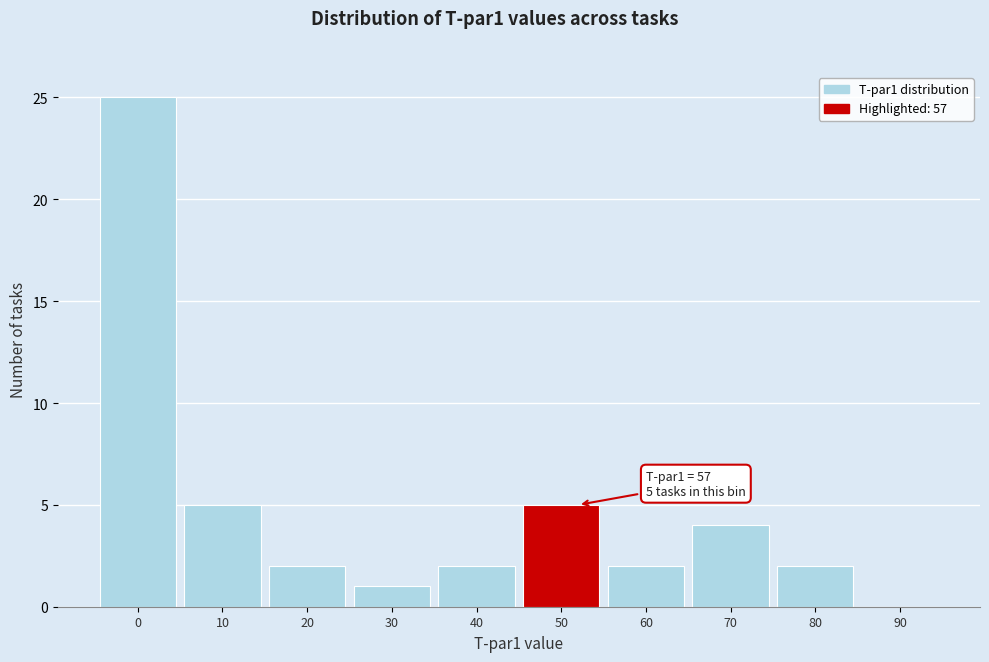

Reading left to right, list all the values displayed in this chart.

0=25	10=5	20=2	30=1	40=2	50=5	60=2	70=4	80=2	90=0